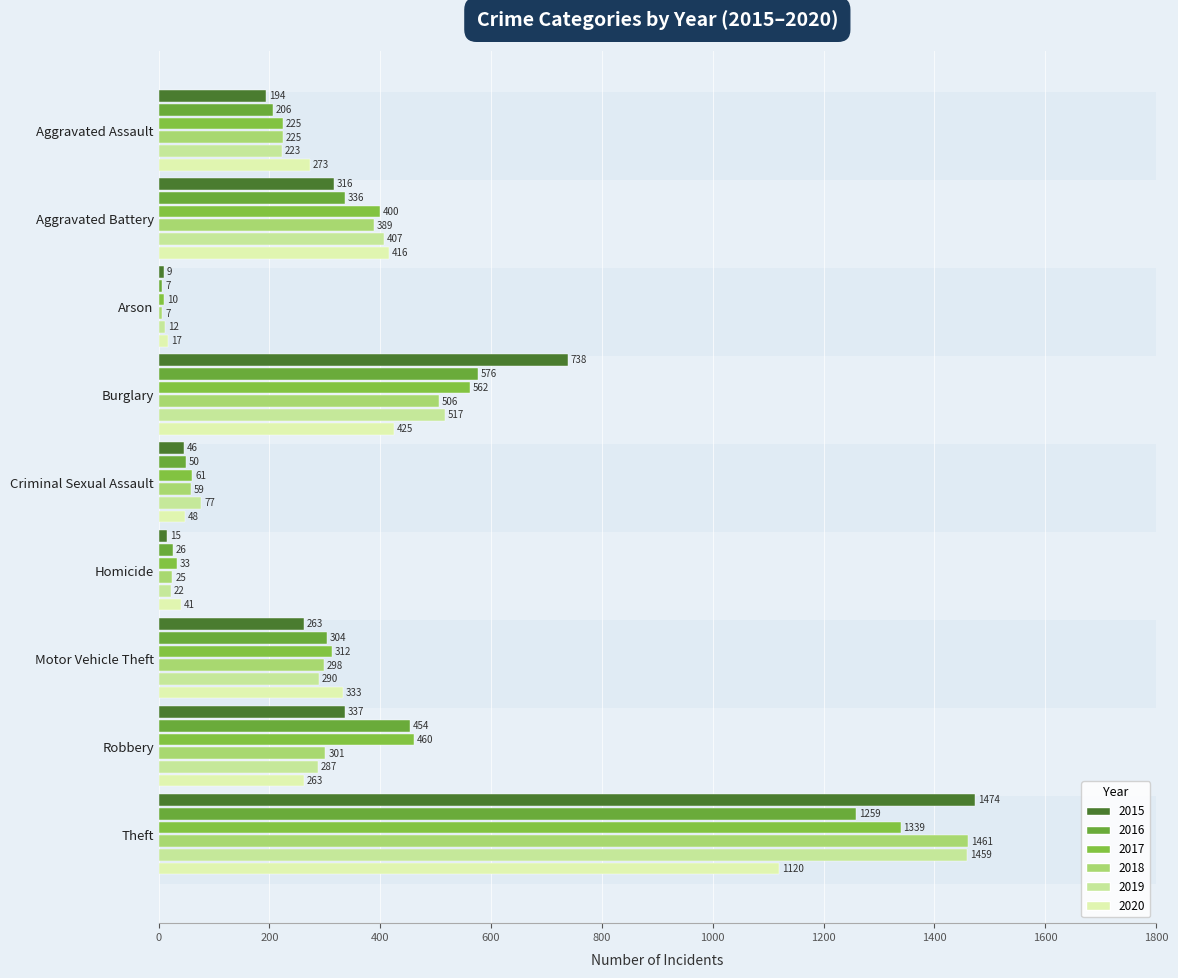

Count the number of data series in this chart.

6